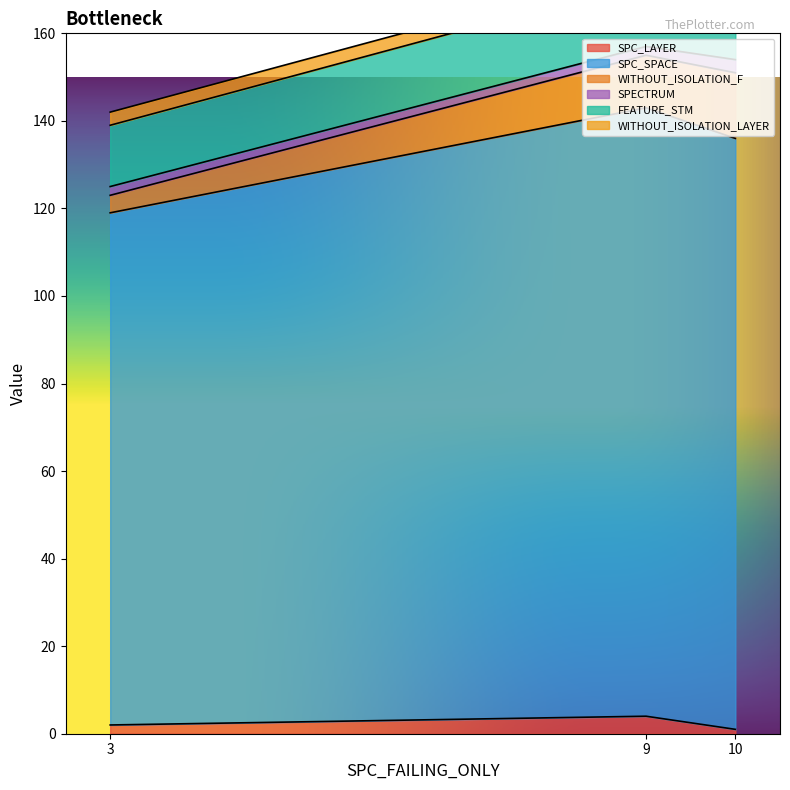

Is it true that SPC_LAYER equals 1 at 10?

True